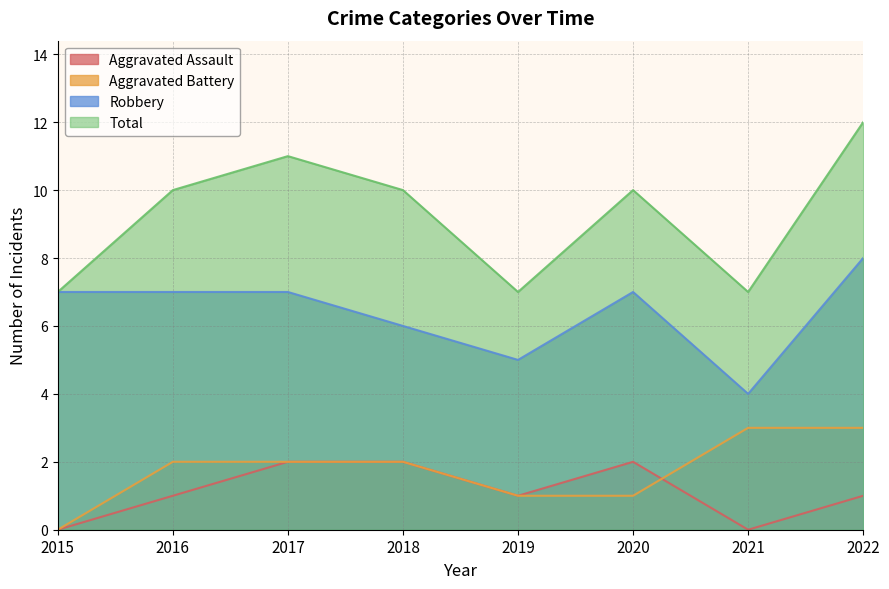

How many lines are shown in the chart?

4